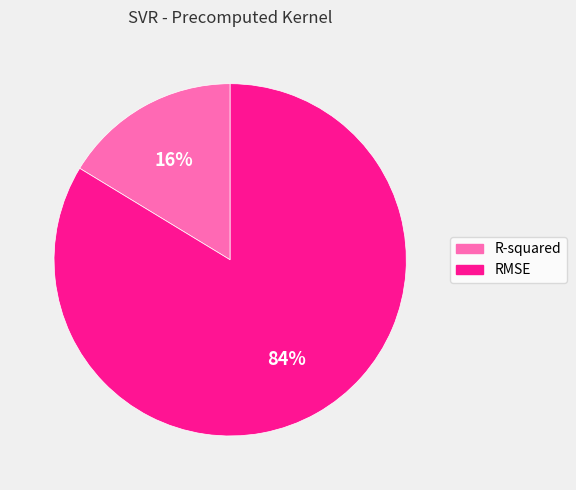

How many segments does this pie chart have?

2